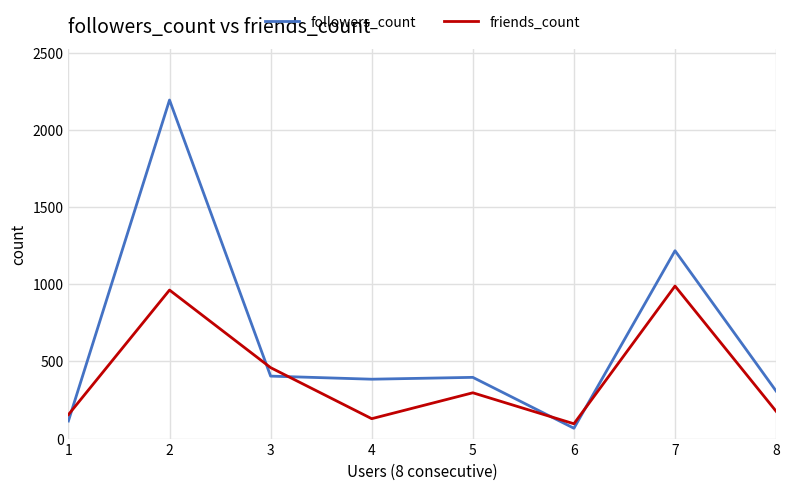

In friends_count, how many points are higher than both neighbors (excluding endpoints)?

3